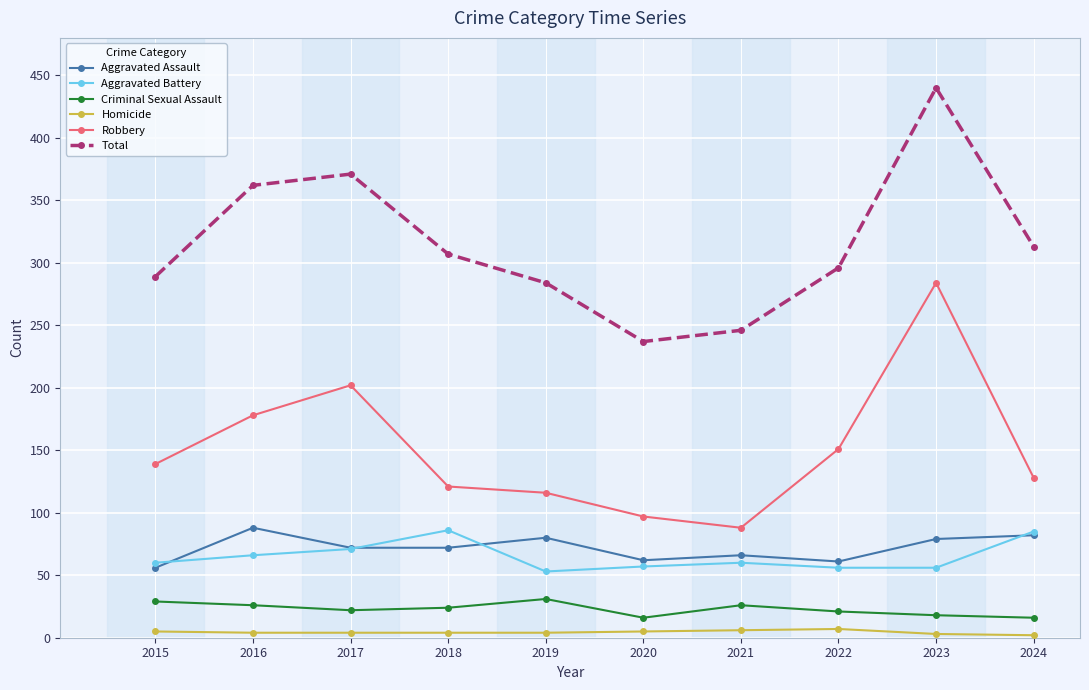

At which category does the chart reach its peak across all series?

2023